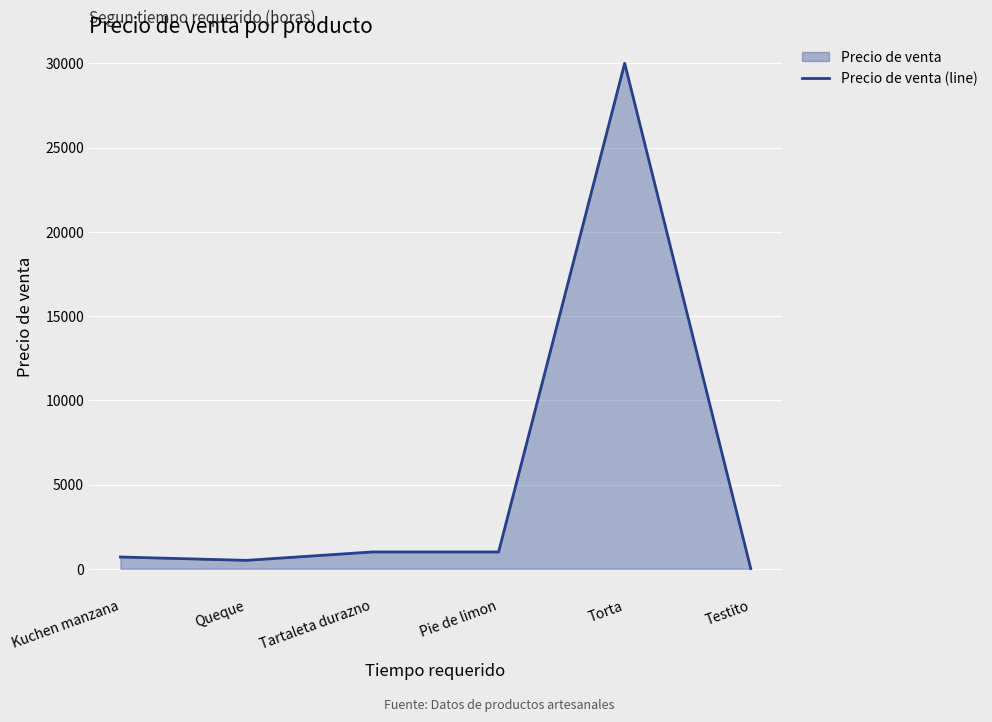

How many lines are shown in the chart?

1